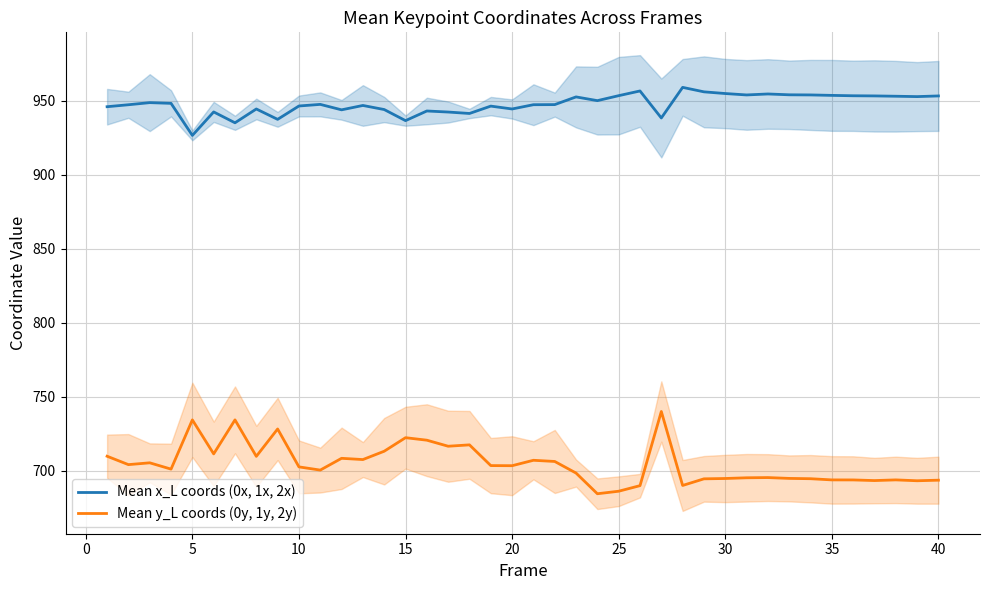

What are all the series names shown in the legend?

Mean x_L coords (0x, 1x, 2x), Mean y_L coords (0y, 1y, 2y)